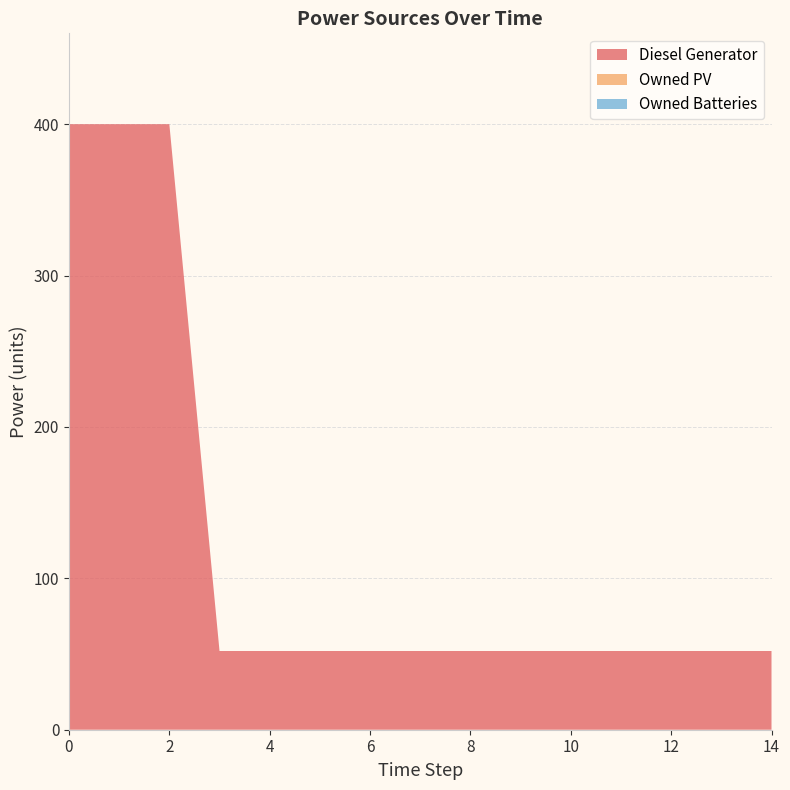

Reading left to right, transcribe all the data shown in this chart.

Diesel Generator: 0=400	1=400	2=400	3=52	4=52	5=52	6=52	7=52	8=52	9=52	10=52	11=52	12=52	13=52	14=52
Owned PV: 0=0	1=0	2=0	3=0	4=0	5=0	6=0	7=0	8=0	9=0	10=0	11=0	12=0	13=0	14=0
Owned Batteries: 0=0	1=0	2=0	3=0	4=0	5=0	6=0	7=0	8=0	9=0	10=0	11=0	12=0	13=0	14=0